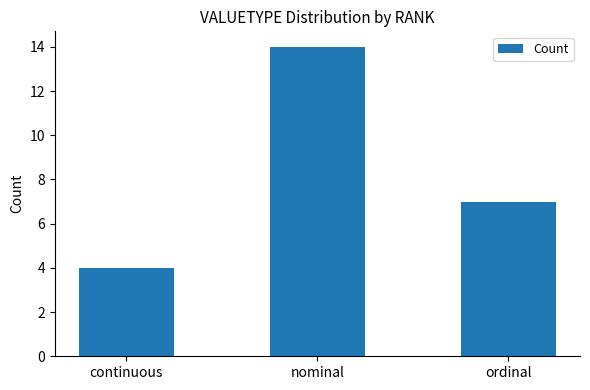

Where is the data nearest to the value 9?

ordinal